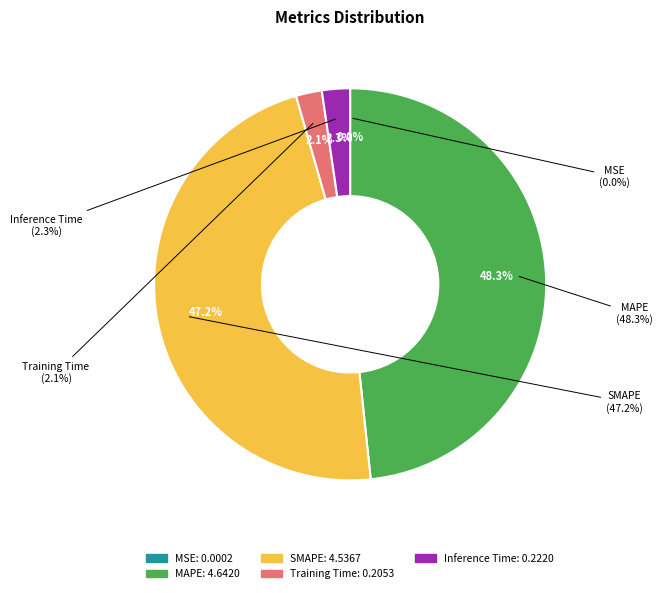

How many slices are in this pie chart?

5